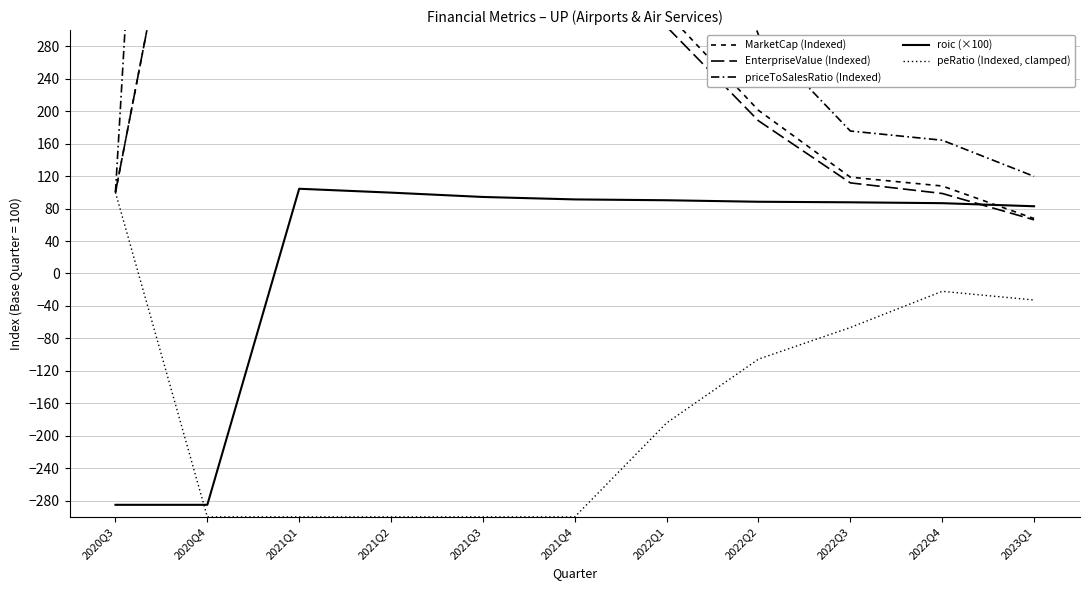

List the series in order of their peak value, lowest first.

peRatio (Indexed, clamped), roic (×100), EnterpriseValue (Indexed), MarketCap (Indexed), priceToSalesRatio (Indexed)